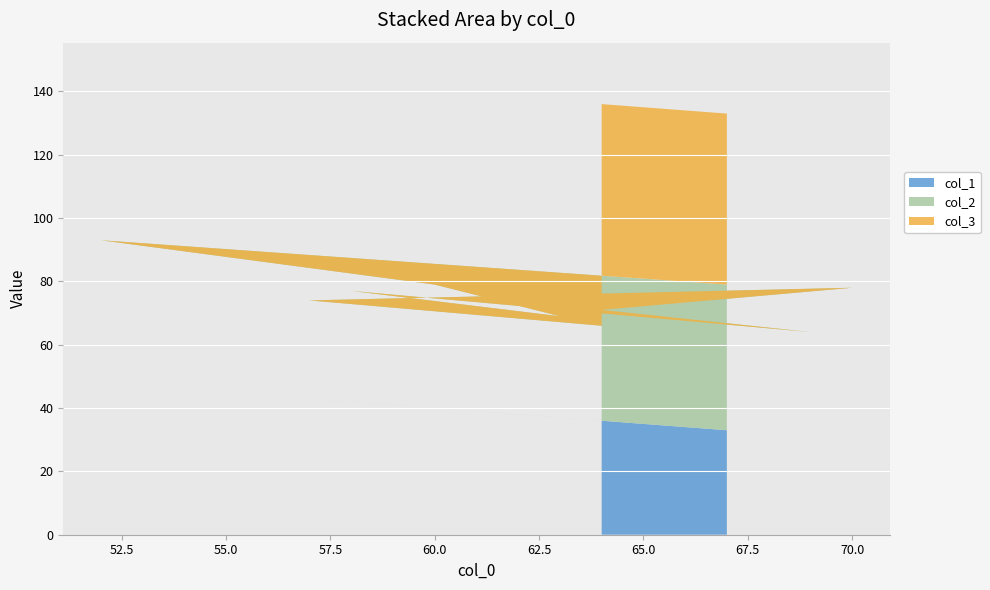

Reading left to right, list all the values displayed in this chart.

col_1: 33	48	40	37	42	31	36	30	43	36
col_2: 46	45	39	32	35	33	35	48	31	30
col_3: 54	55	61	68	65	67	65	52	69	70